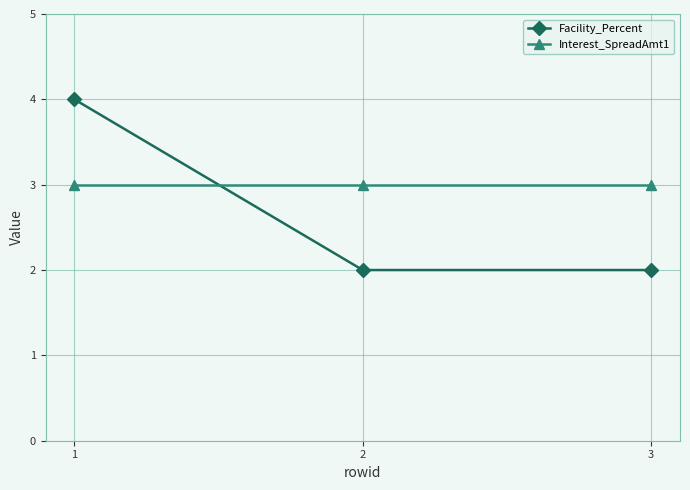

Which series has the largest total across all categories?

Interest_SpreadAmt1